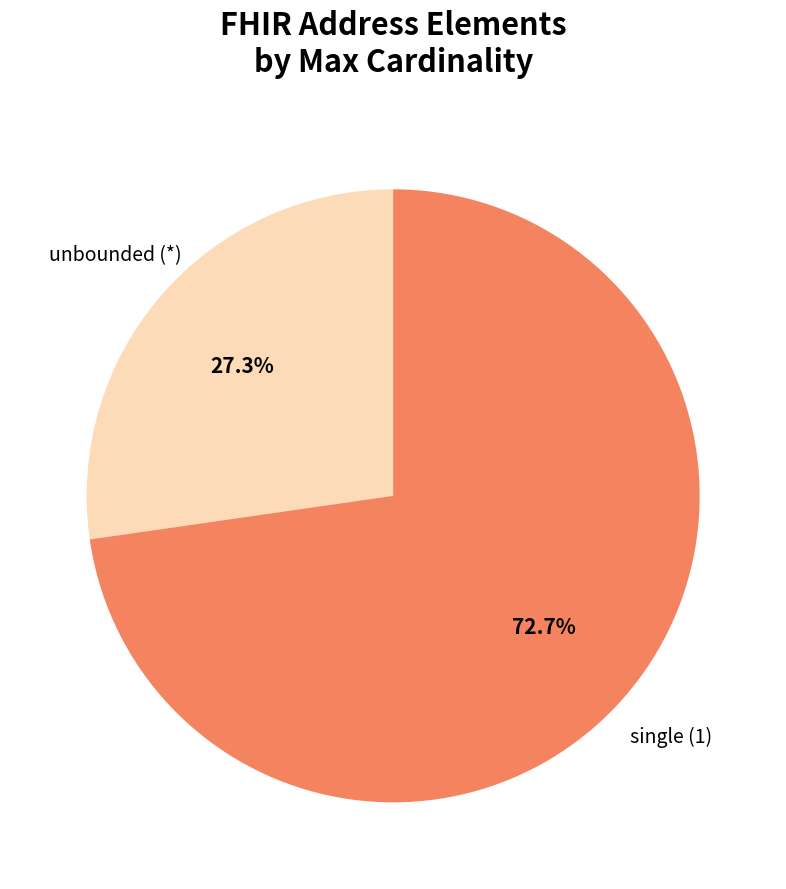

Which slice is the largest?

single (1)